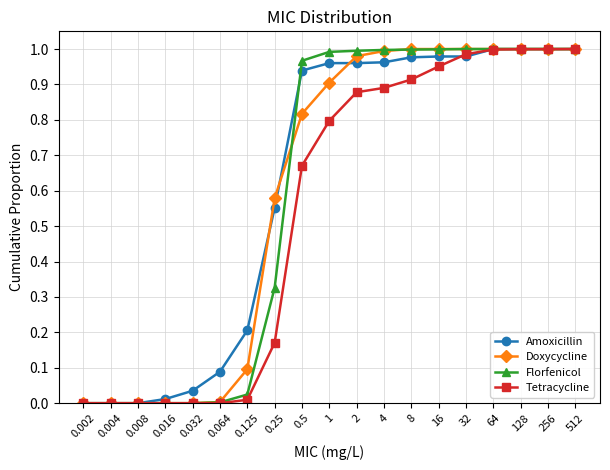

How many lines are shown in the chart?

4